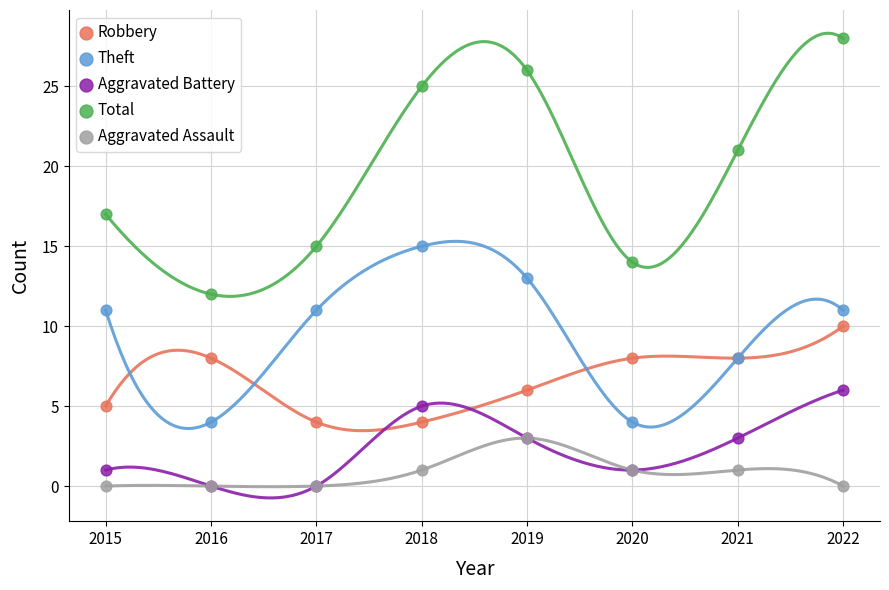

Which series reaches the maximum Y coordinate?

Total